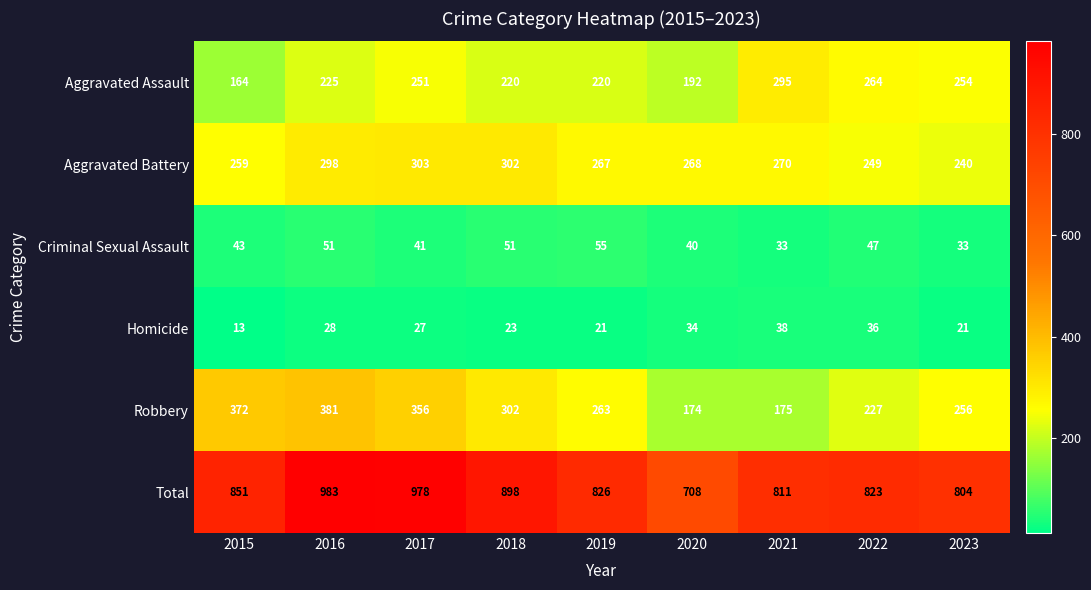

Which series changed the most between 2016 and 2018?

Total